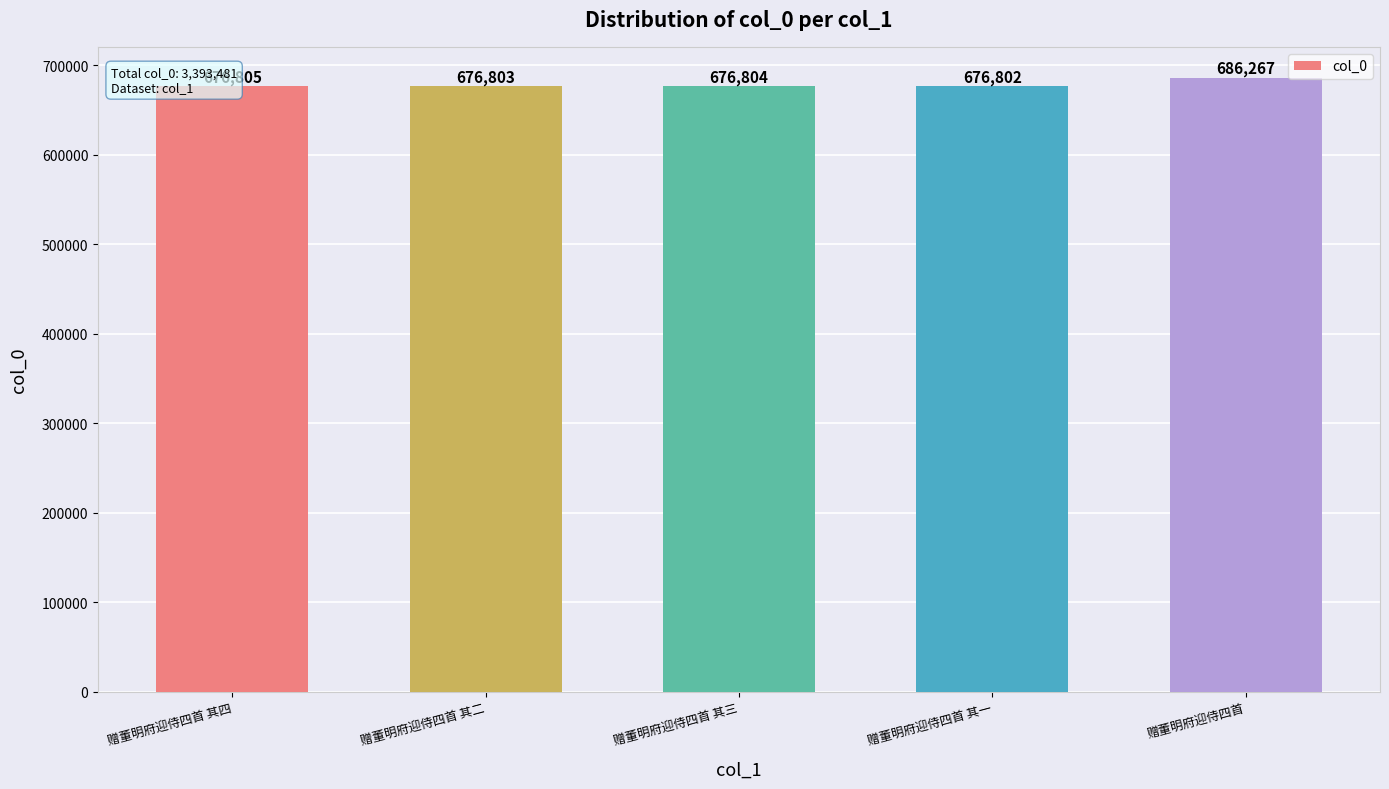

At which label does the data first exceed 676804?

赠董明府迎侍四首 其四